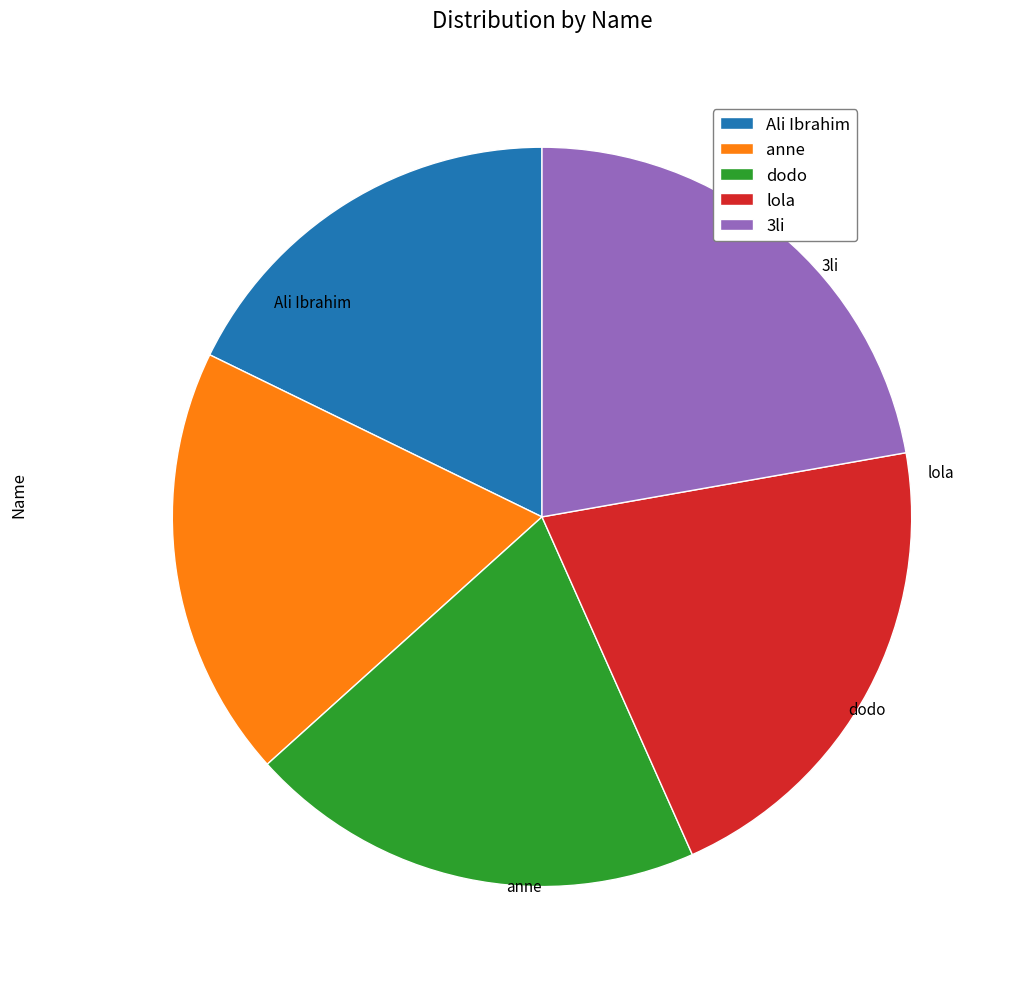

To the nearest percent, what is the combined percentage of anne and 3li?

41%